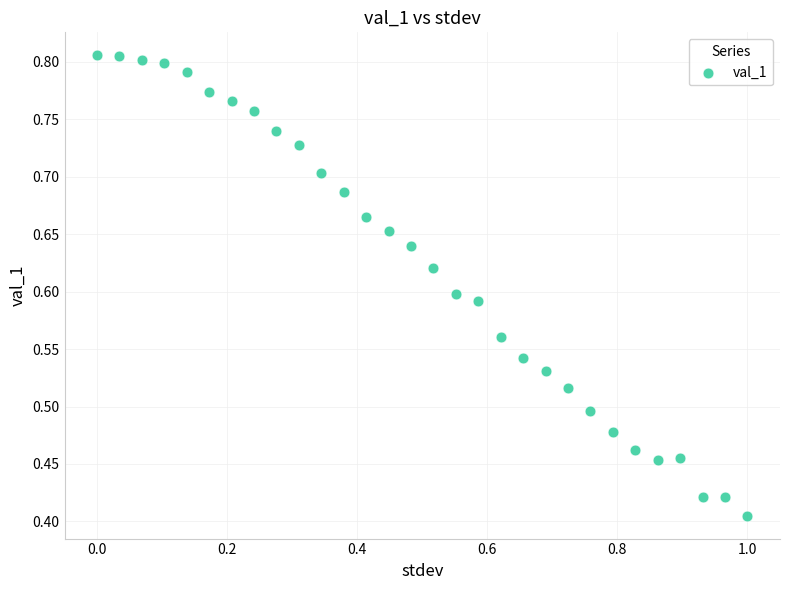

What is the range of X values (max minus min)?

1.0